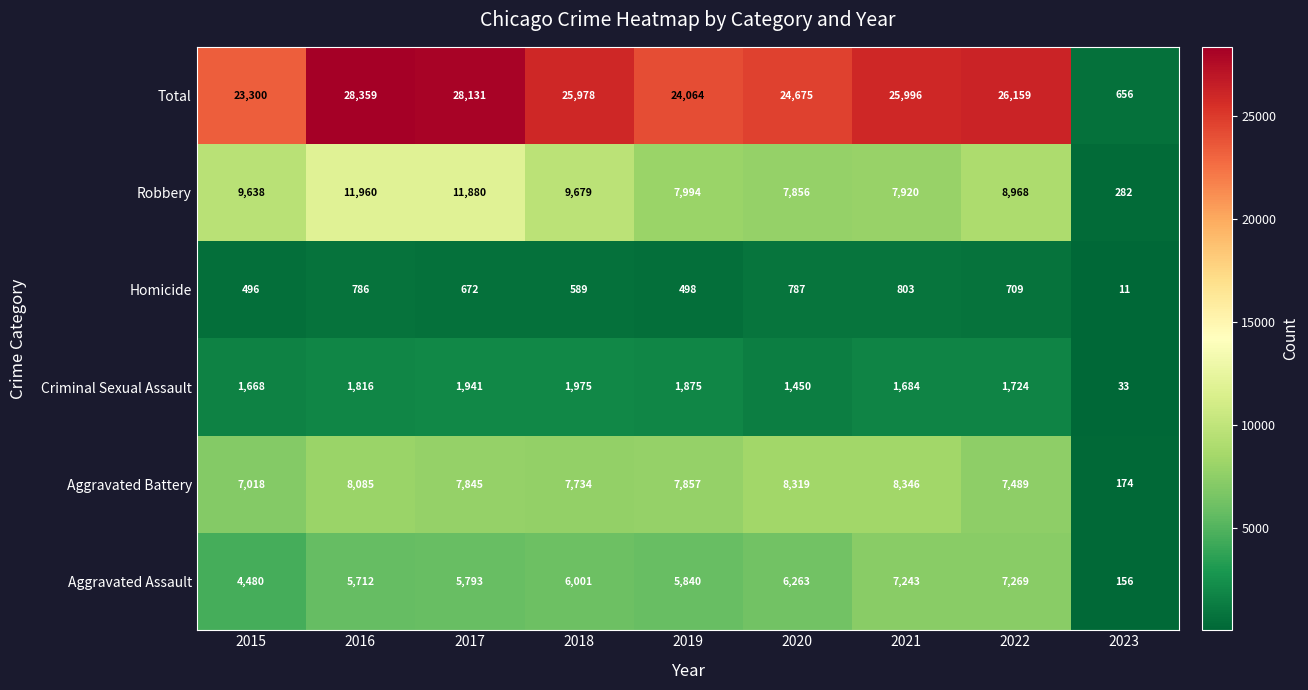

What is the difference between the highest and lowest values at 2015?

22804